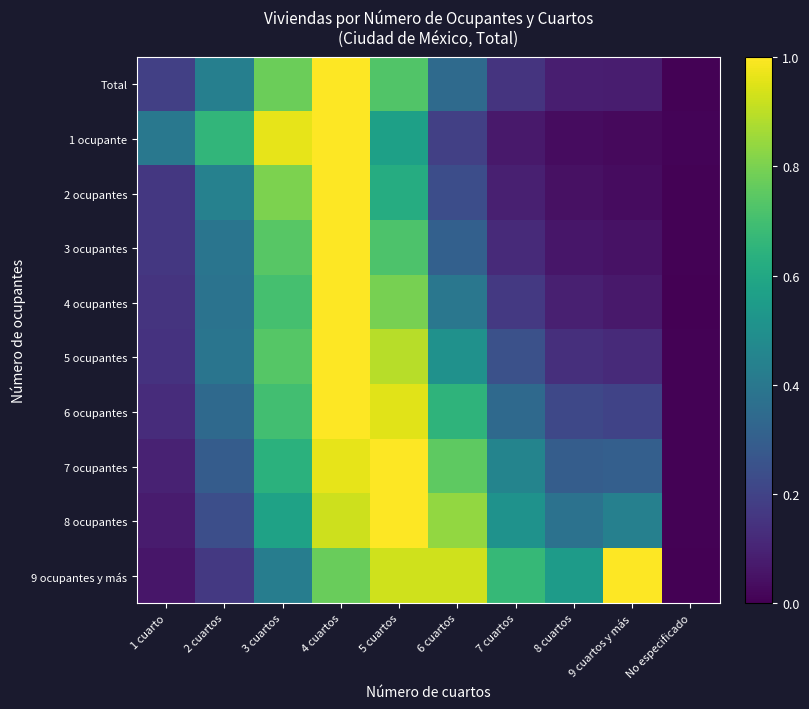

Reading left to right, list all the values displayed in this chart.

Total: 1 cuarto=0.2	2 cuartos=0.4	3 cuartos=0.8	4 cuartos=1.0	5 cuartos=0.7	6 cuartos=0.3	7 cuartos=0.2	8 cuartos=0.1	9 cuartos y más=0.1	No especificado=0.0
1 ocupante: 1 cuarto=0.4	2 cuartos=0.7	3 cuartos=1.0	4 cuartos=1.0	5 cuartos=0.6	6 cuartos=0.2	7 cuartos=0.1	8 cuartos=0.0	9 cuartos y más=0.0	No especificado=0.0
2 ocupantes: 1 cuarto=0.2	2 cuartos=0.4	3 cuartos=0.8	4 cuartos=1.0	5 cuartos=0.6	6 cuartos=0.2	7 cuartos=0.1	8 cuartos=0.0	9 cuartos y más=0.0	No especificado=0.0
3 ocupantes: 1 cuarto=0.2	2 cuartos=0.4	3 cuartos=0.7	4 cuartos=1.0	5 cuartos=0.7	6 cuartos=0.3	7 cuartos=0.1	8 cuartos=0.1	9 cuartos y más=0.0	No especificado=0.0
4 ocupantes: 1 cuarto=0.1	2 cuartos=0.4	3 cuartos=0.7	4 cuartos=1.0	5 cuartos=0.8	6 cuartos=0.4	7 cuartos=0.2	8 cuartos=0.1	9 cuartos y más=0.1	No especificado=0.0
5 ocupantes: 1 cuarto=0.1	2 cuartos=0.4	3 cuartos=0.7	4 cuartos=1.0	5 cuartos=0.9	6 cuartos=0.5	7 cuartos=0.2	8 cuartos=0.1	9 cuartos y más=0.1	No especificado=0.0
6 ocupantes: 1 cuarto=0.1	2 cuartos=0.3	3 cuartos=0.7	4 cuartos=1.0	5 cuartos=1.0	6 cuartos=0.7	7 cuartos=0.3	8 cuartos=0.2	9 cuartos y más=0.2	No especificado=0.0
7 ocupantes: 1 cuarto=0.1	2 cuartos=0.3	3 cuartos=0.6	4 cuartos=1.0	5 cuartos=1.0	6 cuartos=0.8	7 cuartos=0.4	8 cuartos=0.3	9 cuartos y más=0.3	No especificado=0.0
8 ocupantes: 1 cuarto=0.1	2 cuartos=0.2	3 cuartos=0.6	4 cuartos=0.9	5 cuartos=1.0	6 cuartos=0.8	7 cuartos=0.5	8 cuartos=0.4	9 cuartos y más=0.4	No especificado=0.0
9 ocupantes y más: 1 cuarto=0.1	2 cuartos=0.2	3 cuartos=0.4	4 cuartos=0.8	5 cuartos=0.9	6 cuartos=0.9	7 cuartos=0.7	8 cuartos=0.5	9 cuartos y más=1.0	No especificado=0.0